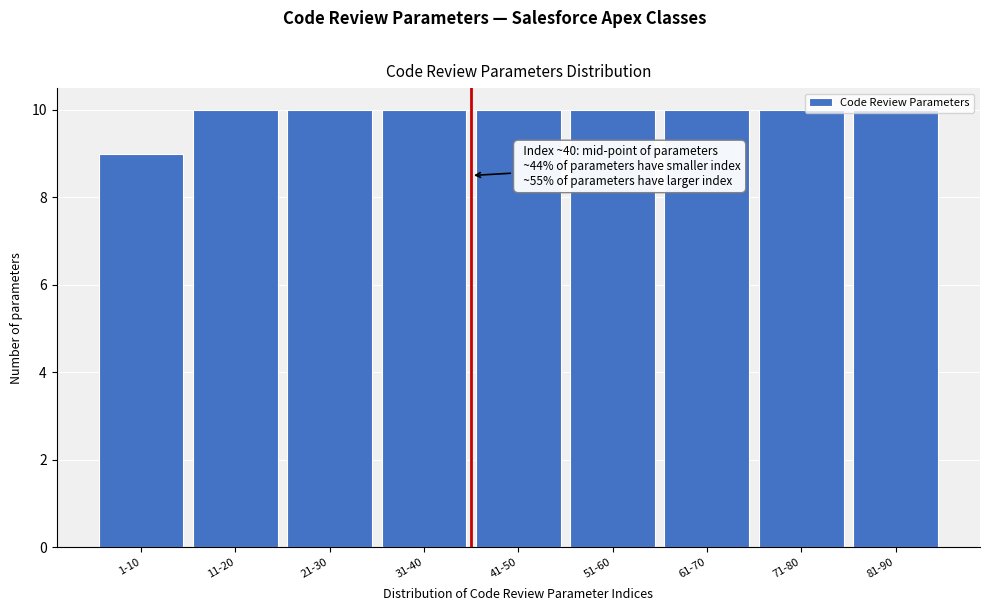

The chart shows a value of 10 at 11-20. True or false?

True